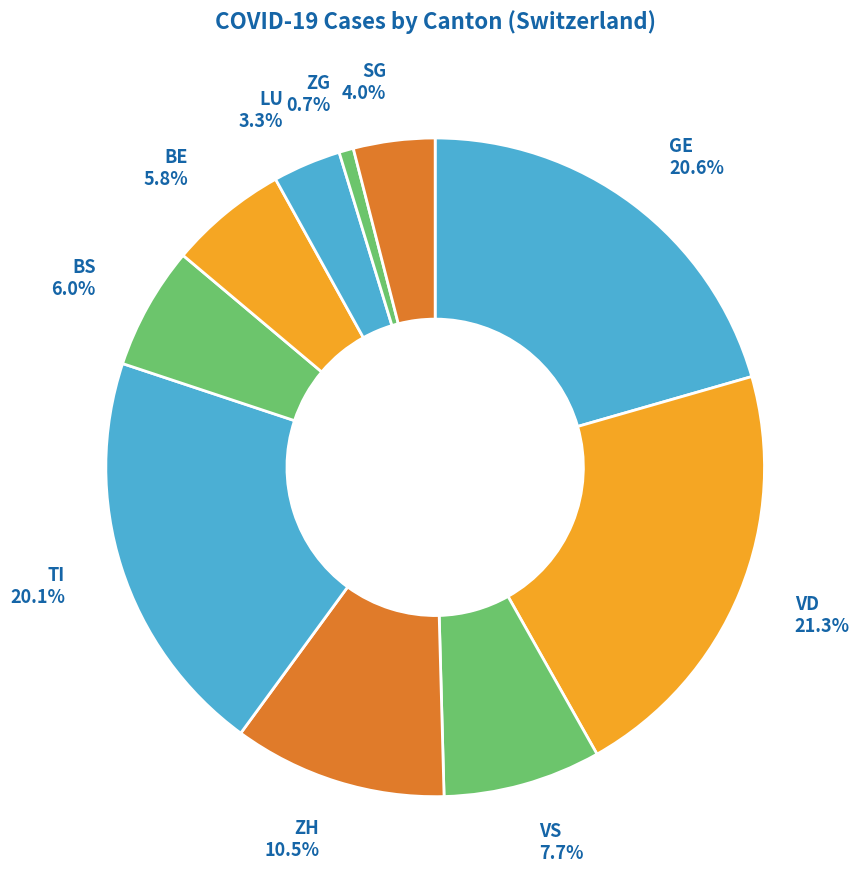

Combined, what portion of the pie is BE 5.8% and TI 20.1%?

25.9%